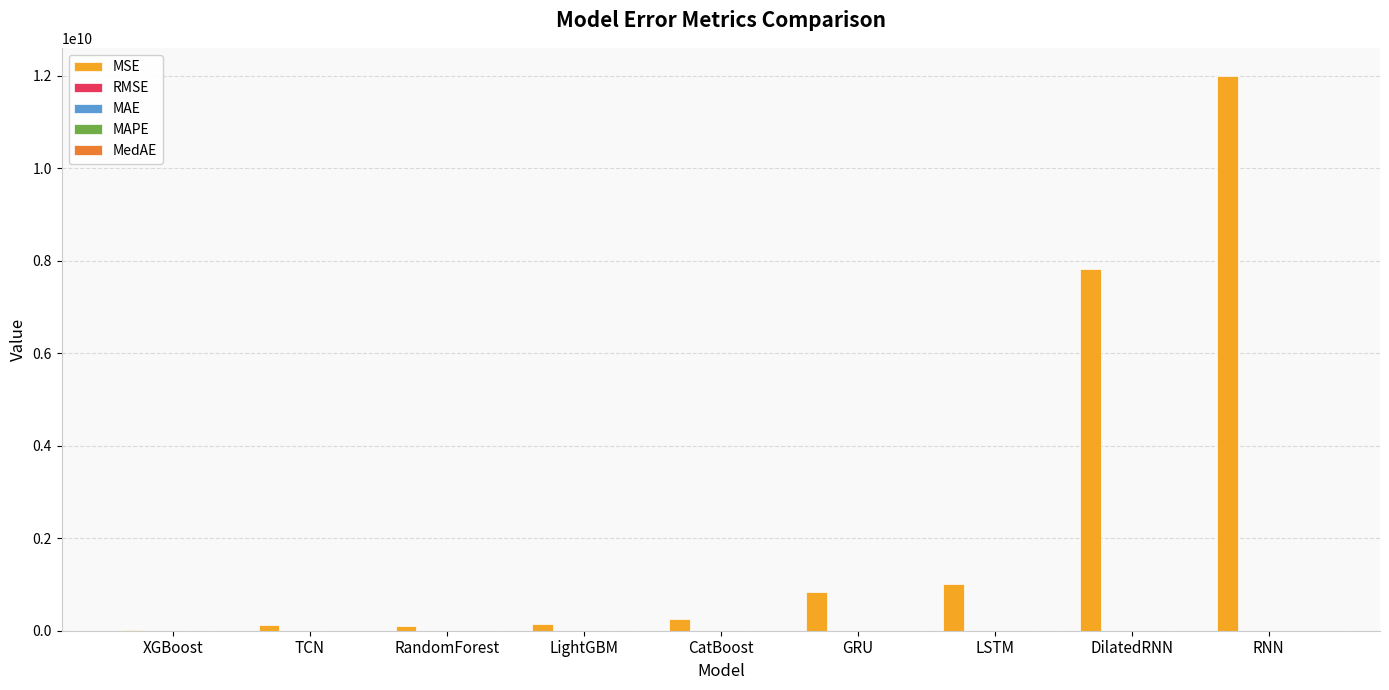

At which category is the sum across all series the highest?

RNN